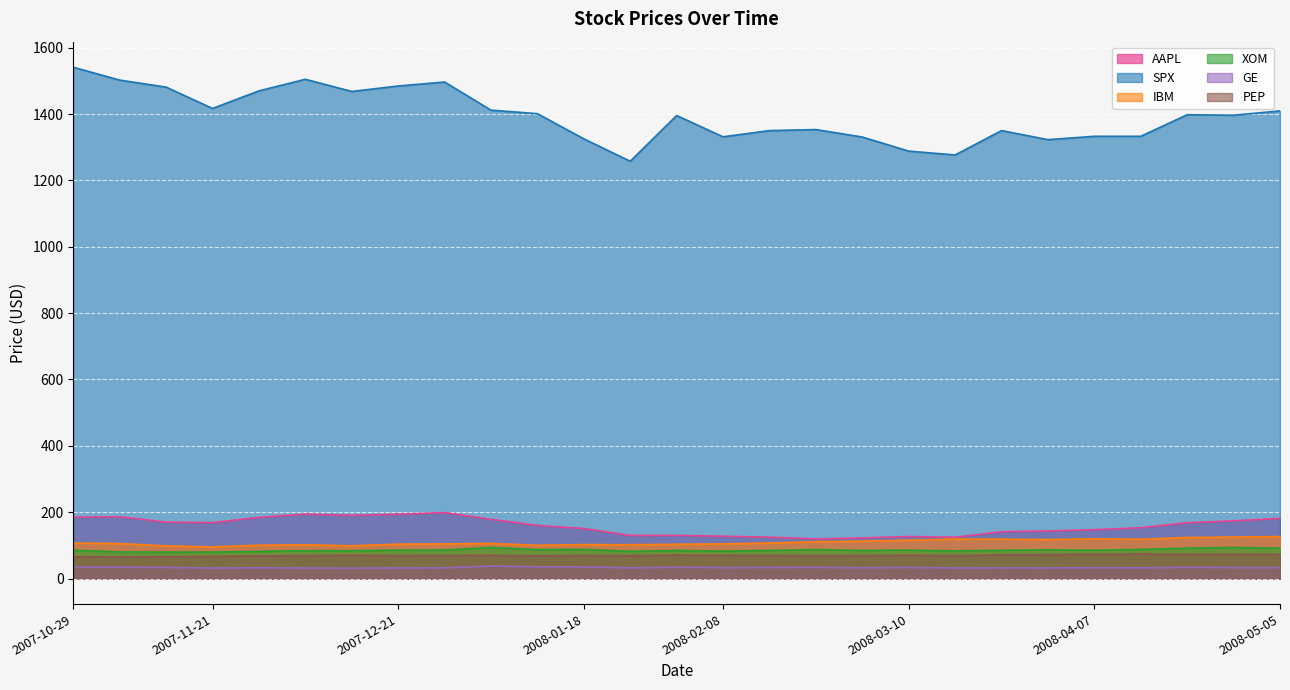

Reading right to left, list all the values displayed in this chart.

AAPL: 2008-05-05=180.9	2008-04-28=173.9	2008-04-21=168.2	2008-04-14=153.1	2008-04-07=147.1	2008-03-31=143.5	2008-03-24=141.0	2008-03-17=124.5	2008-03-10=126.6	2008-03-03=122.2	2008-02-22=119.5	2008-02-15=124.6	2008-02-08=127.5	2008-02-01=130.0	2008-01-25=130.0	2008-01-18=150.7	2008-01-11=160.2	2008-01-04=178.5	2007-12-28=198.8	2007-12-21=193.9	2007-12-14=190.4	2007-12-07=194.3	2007-11-29=184.3	2007-11-21=168.5	2007-11-13=170.0	2007-11-05=186.2	2007-10-29=185.1
SPX: 2008-05-05=1409.3	2008-04-28=1396.4	2008-04-21=1397.8	2008-04-14=1332.8	2008-04-07=1332.9	2008-03-31=1322.7	2008-03-24=1350.0	2008-03-17=1276.6	2008-03-10=1288.1	2008-03-03=1330.6	2008-02-22=1353.1	2008-02-15=1350.0	2008-02-08=1331.3	2008-02-01=1395.4	2008-01-25=1257.6	2008-01-18=1325.2	2008-01-11=1401.0	2008-01-04=1411.6	2007-12-28=1496.5	2007-12-21=1484.5	2007-12-14=1468.0	2007-12-07=1504.7	2007-11-29=1469.7	2007-11-21=1416.8	2007-11-13=1481.0	2007-11-05=1502.2	2007-10-29=1541.0
IBM: 2008-05-05=126.4	2008-04-28=125.0	2008-04-21=123.6	2008-04-14=118.4	2008-04-07=119.8	2008-03-31=117.4	2008-03-24=118.6	2008-03-17=118.8	2008-03-10=115.6	2008-03-03=112.6	2008-02-22=110.9	2008-02-15=106.9	2008-02-08=104.2	2008-02-01=103.2	2008-01-25=101.9	2008-01-18=102.3	2008-01-11=100.2	2008-01-04=105.7	2007-12-28=104.2	2007-12-21=103.7	2007-12-14=98.7	2007-12-07=101.6	2007-11-29=100.3	2007-11-21=95.4	2007-11-13=98.3	2007-11-05=105.5	2007-10-29=106.8
XOM: 2008-05-05=91.3	2008-04-28=93.7	2008-04-21=91.4	2008-04-14=87.7	2008-04-07=85.4	2008-03-31=86.6	2008-03-24=85.2	2008-03-17=83.2	2008-03-10=85.8	2008-03-03=84.9	2008-02-22=87.3	2008-02-15=84.9	2008-02-08=82.6	2008-02-01=84.6	2008-01-25=82.1	2008-01-18=87.7	2008-01-11=87.0	2008-01-04=93.7	2007-12-28=85.9	2007-12-21=85.7	2007-12-14=83.6	2007-12-07=83.9	2007-11-29=81.8	2007-11-21=79.8	2007-11-13=79.7	2007-11-05=80.1	2007-10-29=85.5
GE: 2008-05-05=32.8	2008-04-28=32.9	2008-04-21=33.6	2008-04-14=32.2	2008-04-07=32.5	2008-03-31=32.0	2008-03-24=32.1	2008-03-17=31.8	2008-03-10=33.2	2008-03-03=32.6	2008-02-22=33.4	2008-02-15=33.2	2008-02-08=32.8	2008-02-01=33.9	2008-01-25=32.1	2008-01-18=35.1	2008-01-11=35.3	2008-01-04=37.7	2007-12-28=32.2	2007-12-21=31.8	2007-12-14=31.4	2007-12-07=31.6	2007-11-29=32.4	2007-11-21=31.6	2007-11-13=33.3	2007-11-05=34.1	2007-10-29=34.5
PEP: 2008-05-05=72.3	2008-04-28=73.0	2008-04-21=72.7	2008-04-14=74.1	2008-04-07=73.0	2008-03-31=72.0	2008-03-24=71.2	2008-03-17=68.8	2008-03-10=70.2	2008-03-03=69.2	2008-02-22=68.8	2008-02-15=69.7	2008-02-08=69.7	2008-02-01=70.6	2008-01-25=68.8	2008-01-18=69.6	2008-01-11=68.2	2008-01-04=70.0	2007-12-28=69.6	2007-12-21=69.3	2007-12-14=70.3	2007-12-07=69.0	2007-11-29=68.2	2007-11-21=66.9	2007-11-13=65.3	2007-11-05=64.8	2007-10-29=65.7